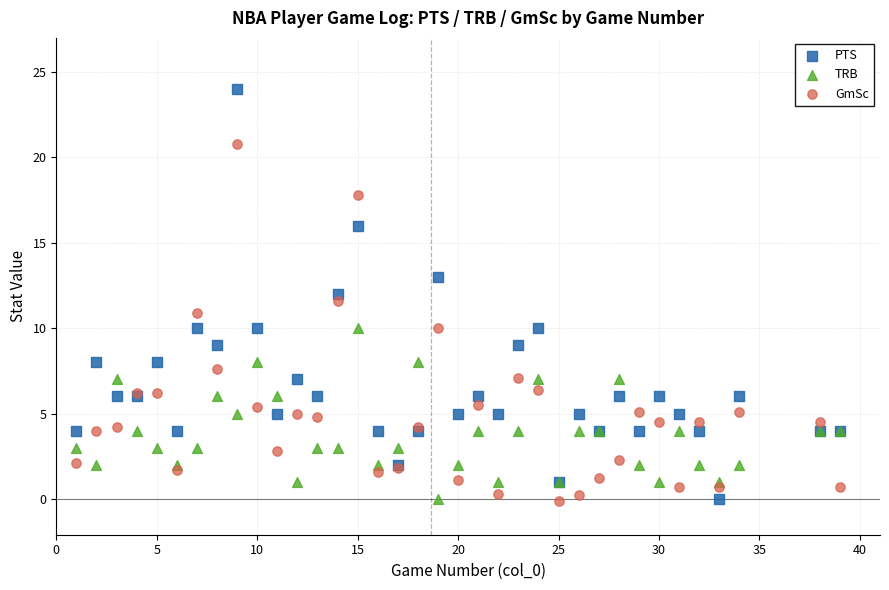

What are all the series names shown in the legend?

PTS, TRB, GmSc